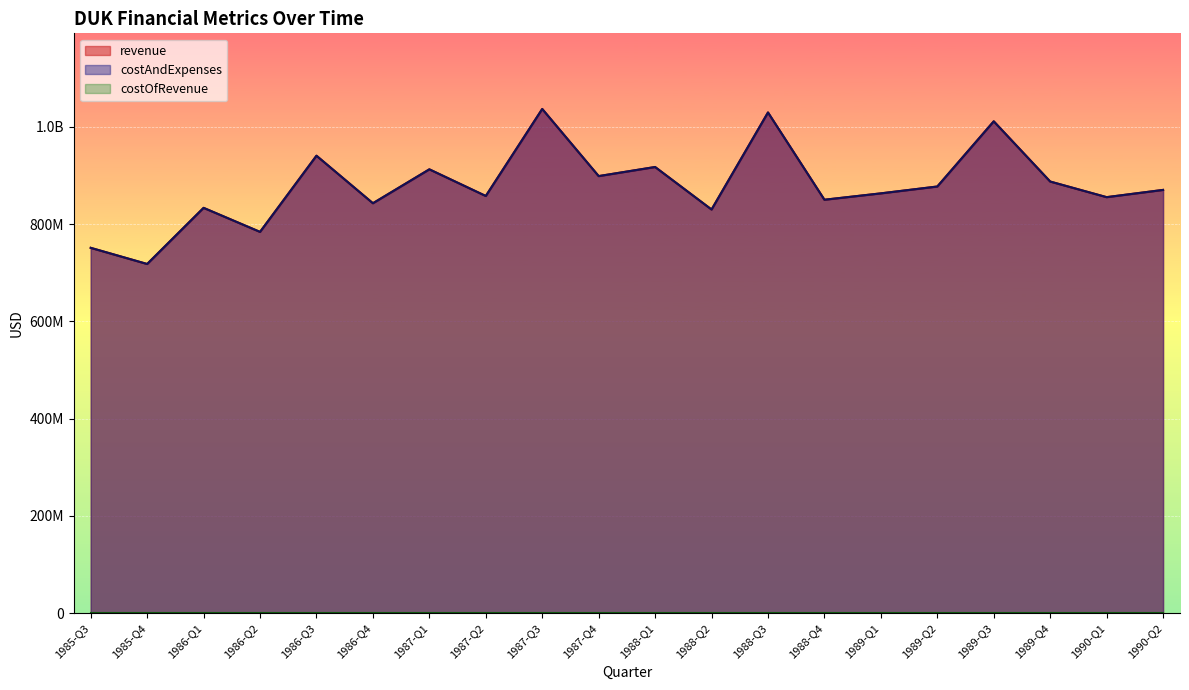

Where is the first local maximum for costAndExpenses?

1986-Q1